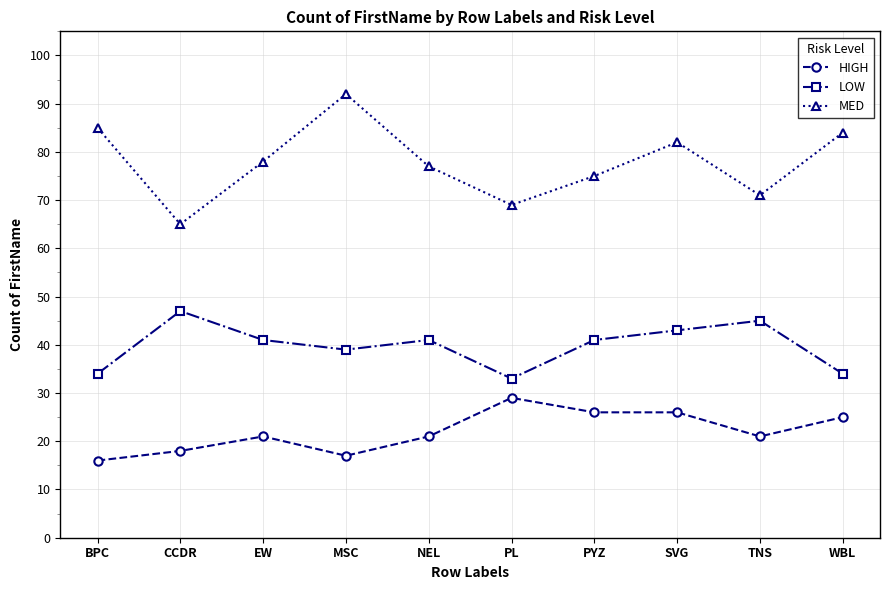

How many distinct data groups are displayed?

3